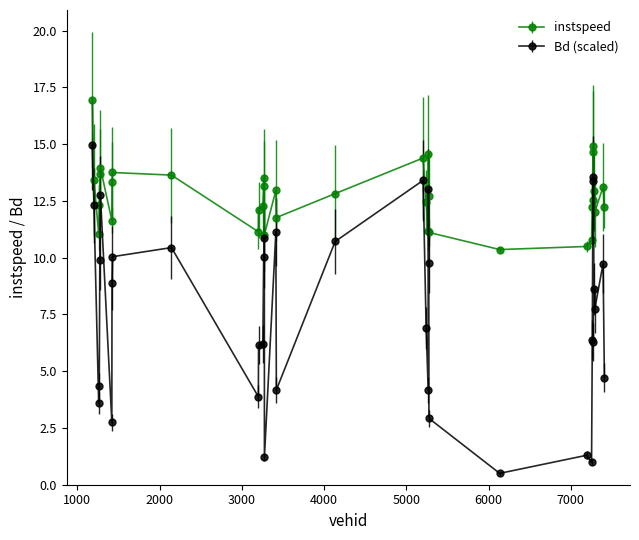

Which series has the largest range (max minus min)?

Bd (scaled)